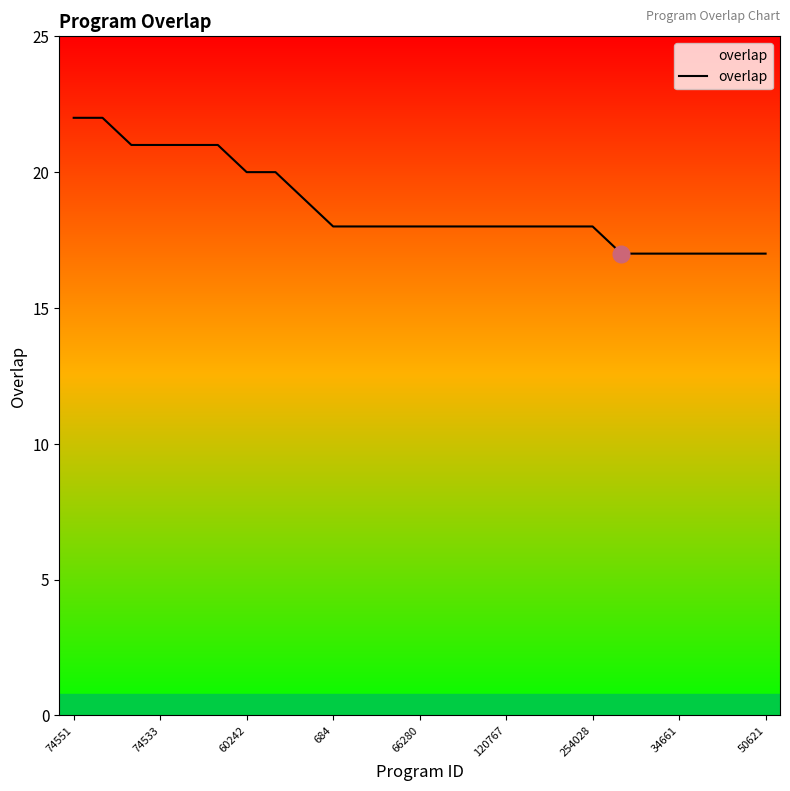

What is the minimum value shown in the chart?

17